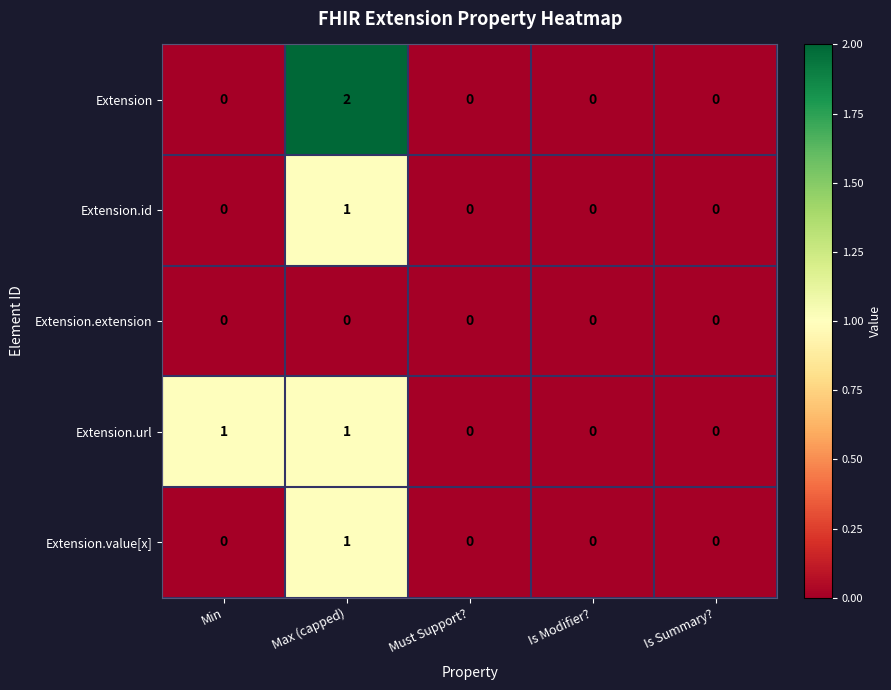

Reading left to right, list all the values displayed in this chart.

Extension: 0	2	0	0	0
Extension.id: 0	1	0	0	0
Extension.extension: 0	0	0	0	0
Extension.url: 1	1	0	0	0
Extension.value[x]: 0	1	0	0	0